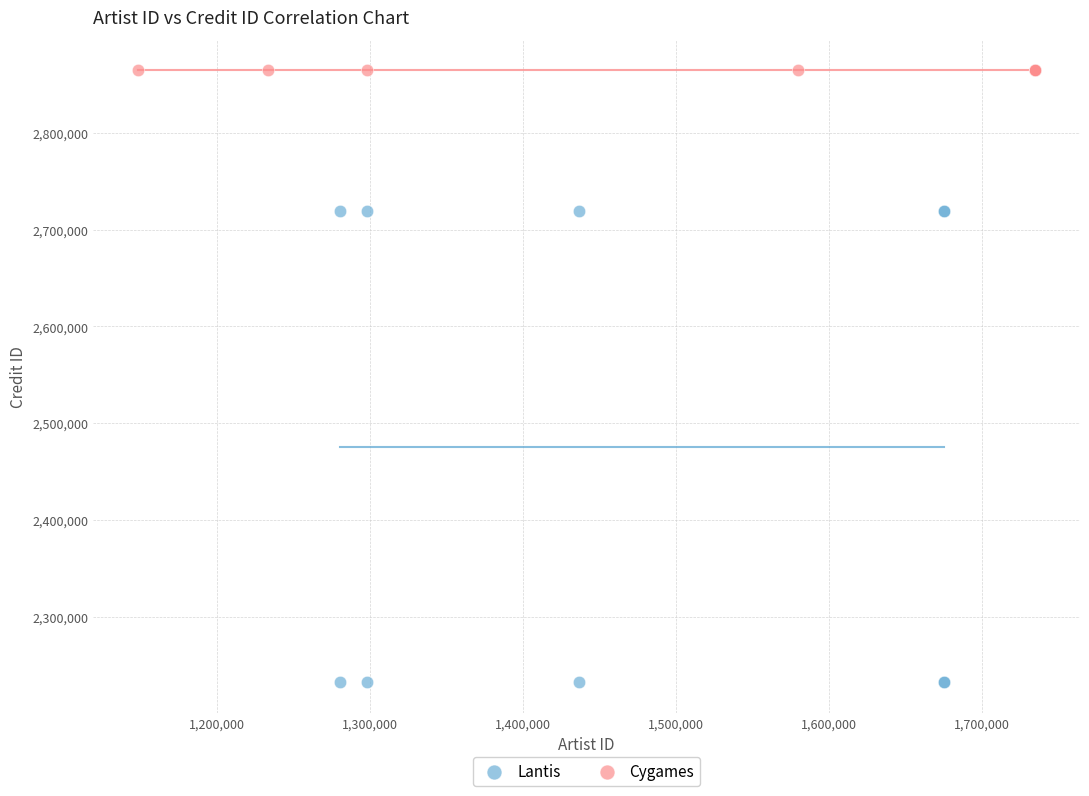

Which series reaches the minimum Y coordinate?

Lantis